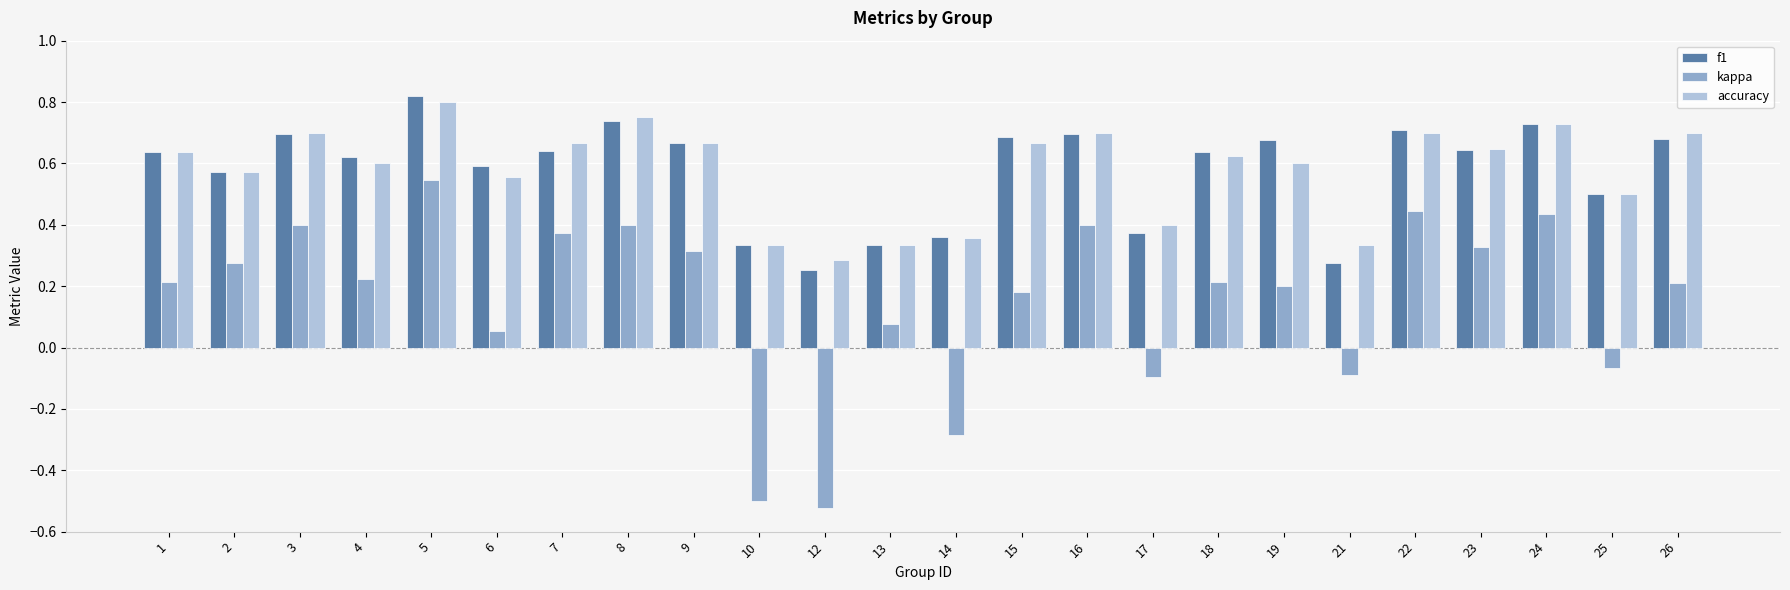

Rank the series at 17 from lowest to highest value.

kappa, f1, accuracy